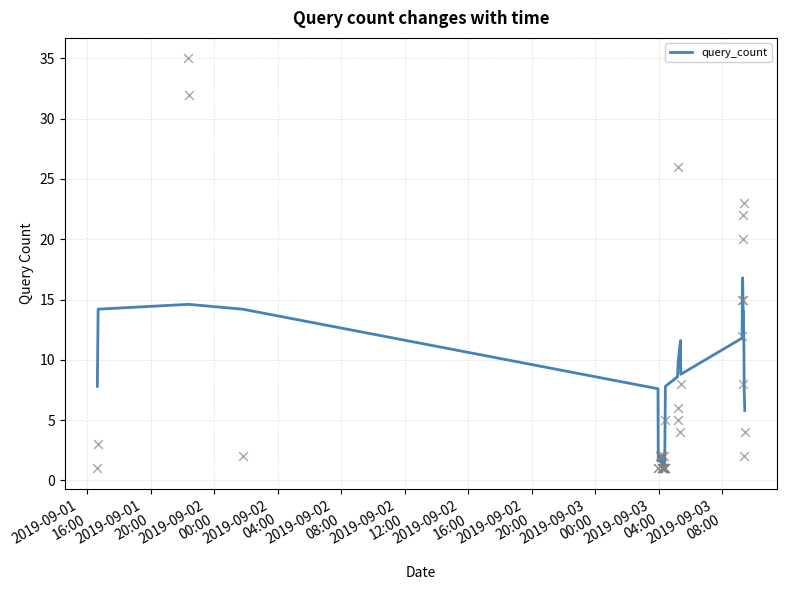

What is the minimum value for query_count?

1.0